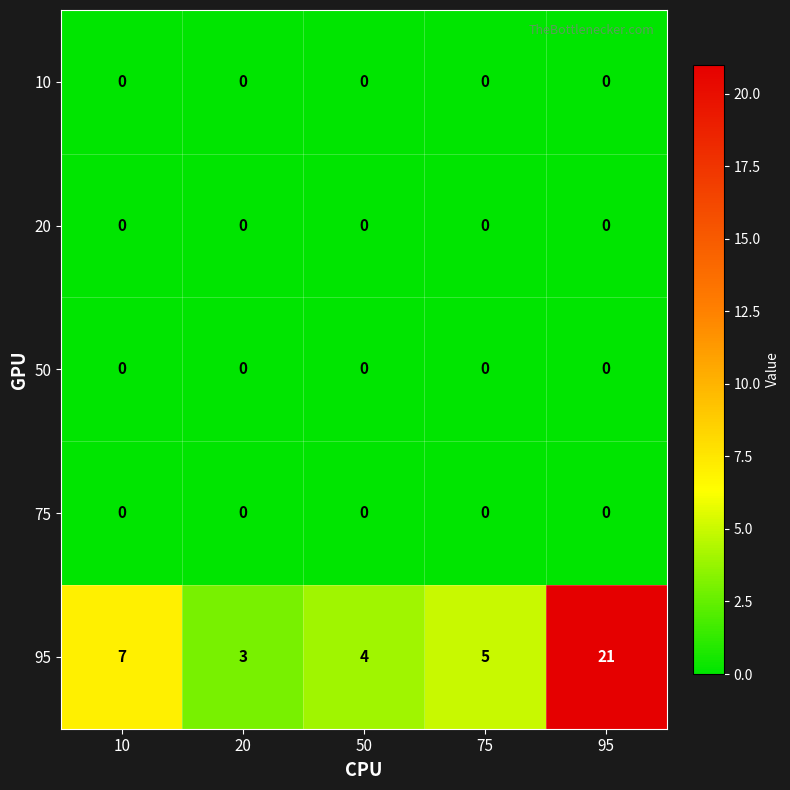

What is the spread (max minus min) of values at 20?

3